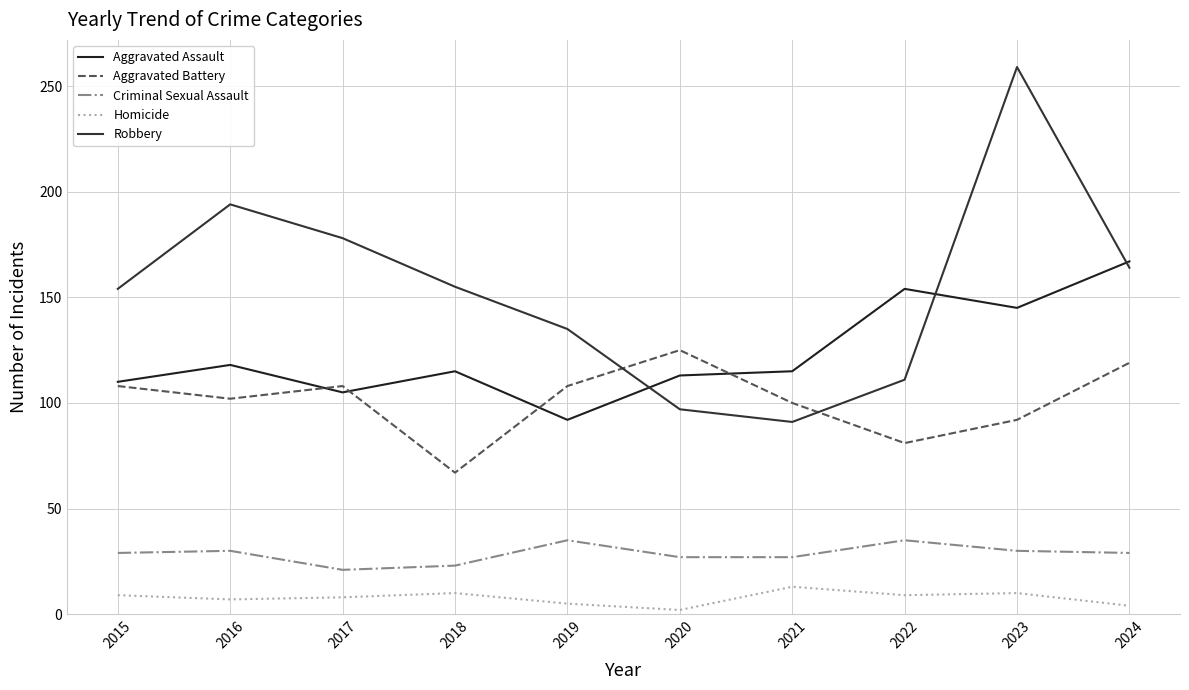

True or false: Robbery and Homicide intersect in this chart.

False